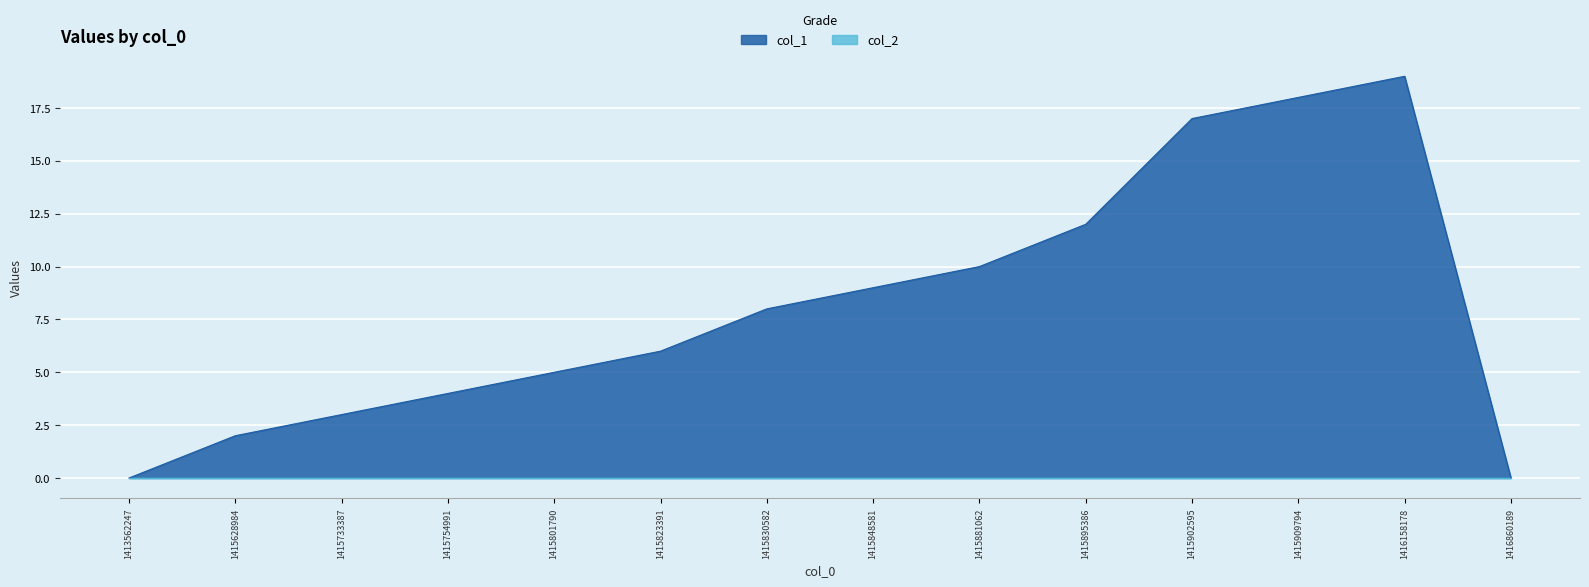

How many values are above zero?

12